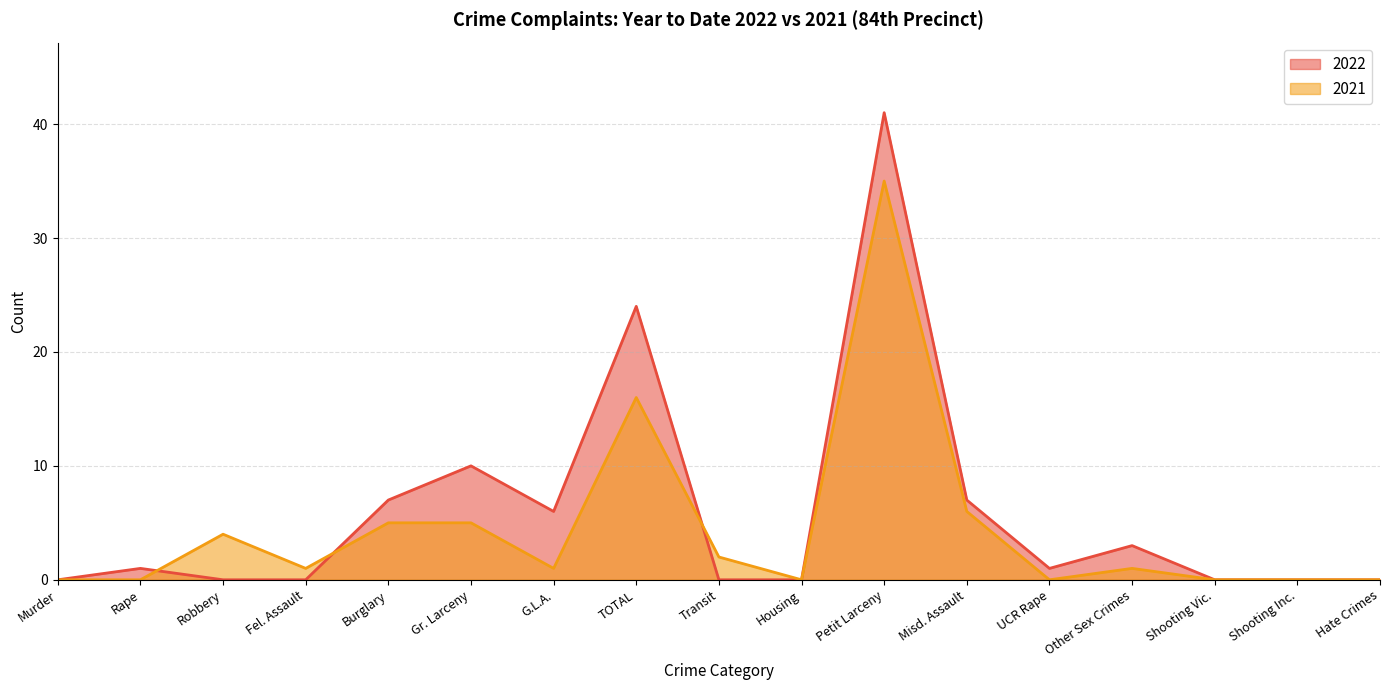

What is the label of the 7th point from the left?

G.L.A.